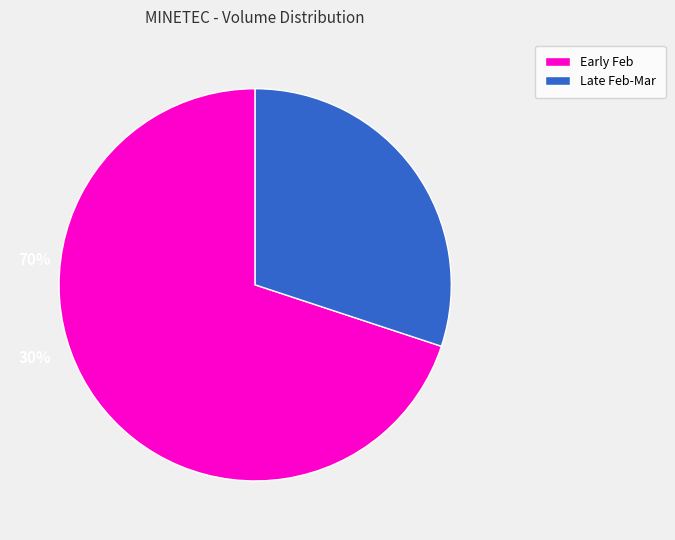

Which category has the biggest portion of the pie?

Early Feb